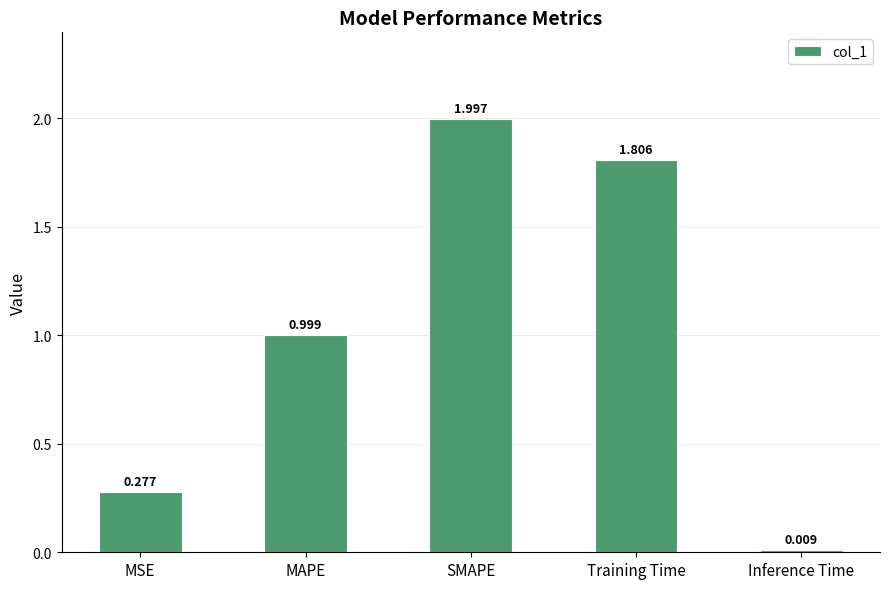

Which category has the highest value across all series?

SMAPE